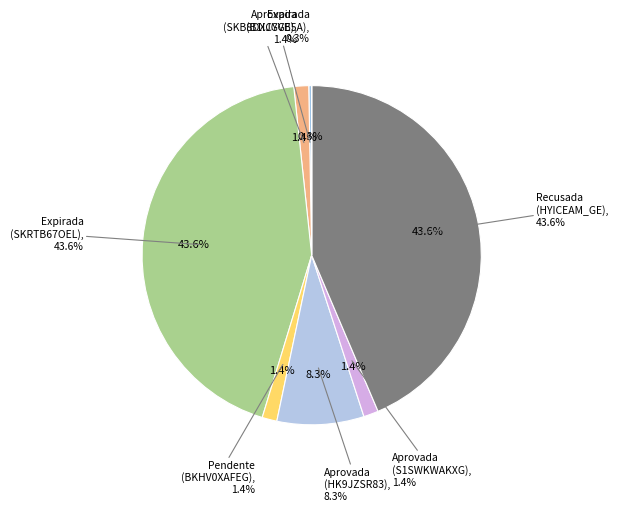

To the nearest percent, what is the difference between the Aprovada (SKB8DXCYGE) and Expirada (SKRTB67OEL) slice percentages?

42%